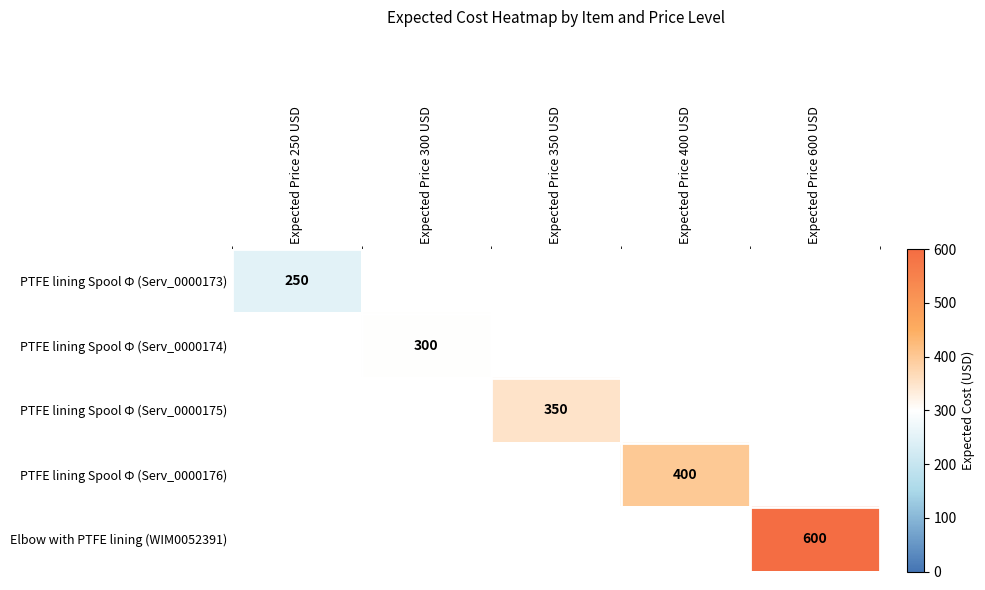

True or false: PTFE lining Spool Ф (Serv_0000176) has a value of 657 at Expected Price 400 USD.

False